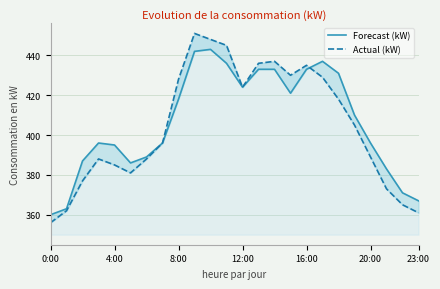

Reading right to left, list all the values displayed in this chart.

Forecast (kW): 367	371	383	396	410	431	437	433	421	433	433	424	436	443	442	418	396	389	386	395	396	387	363	360
Actual (kW): 361	365	373	389	405	418	429	435	430	437	436	424	445	448	451	428	396	388	381	385	388	377	362	356